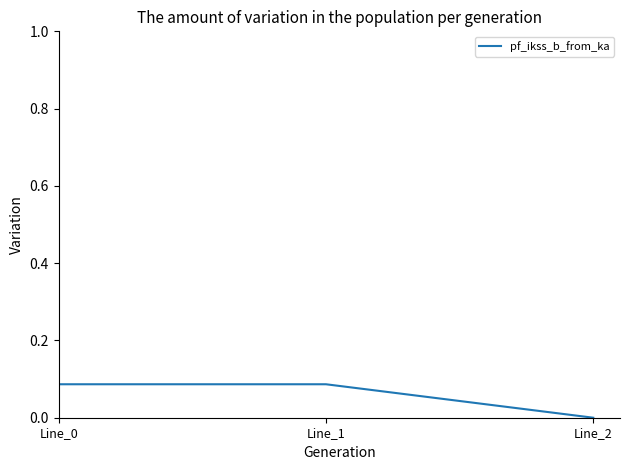

How many categories are shown in the chart?

3